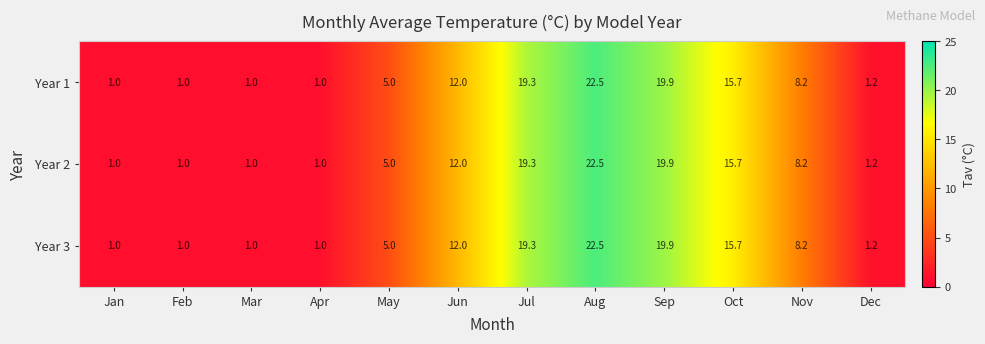

What is the total value across all series at Sep?

59.7